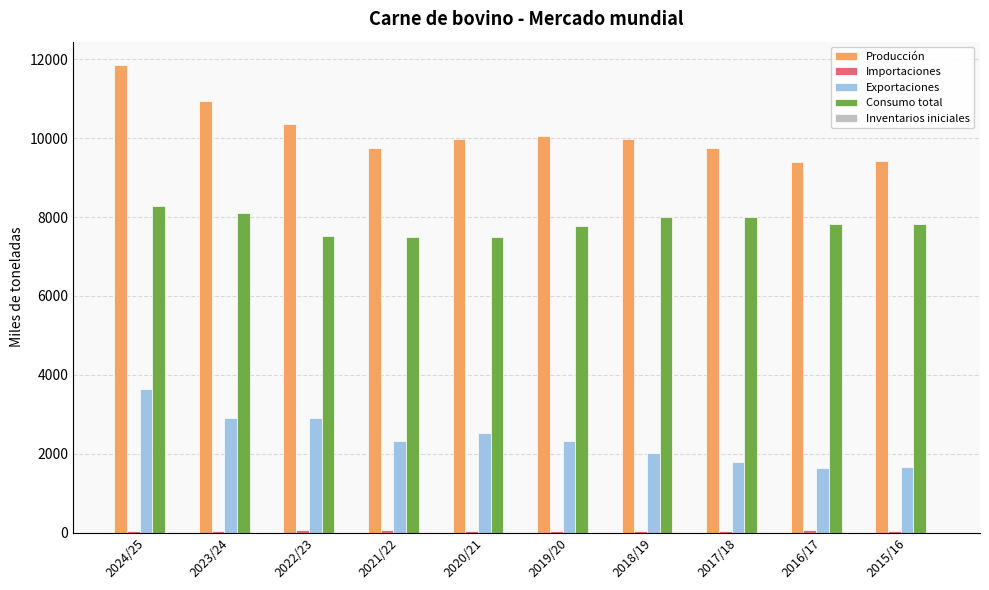

What value does the Exportaciones series have at 2019/20, to the nearest 10?

2310